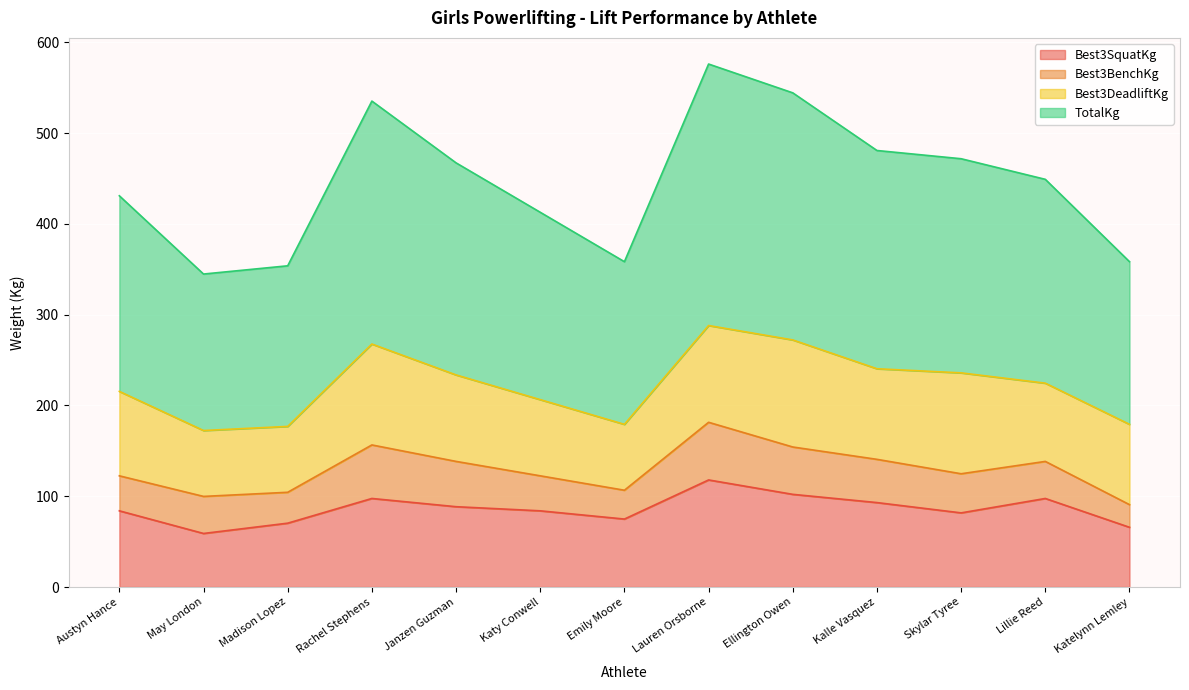

What is the label of the 12th point from the right?

May London